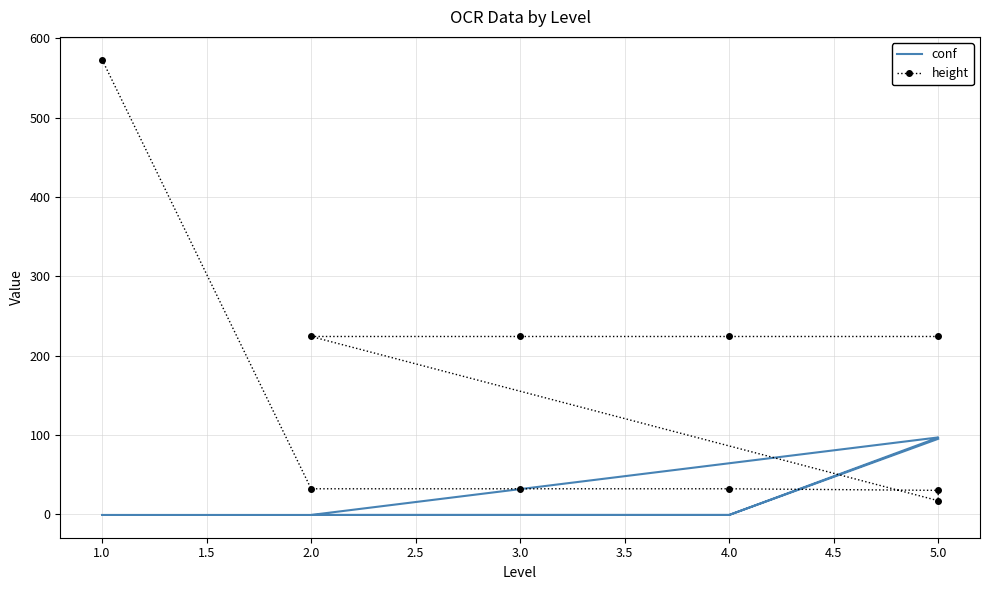

List the series in order of their overall mean, lowest first.

conf, height